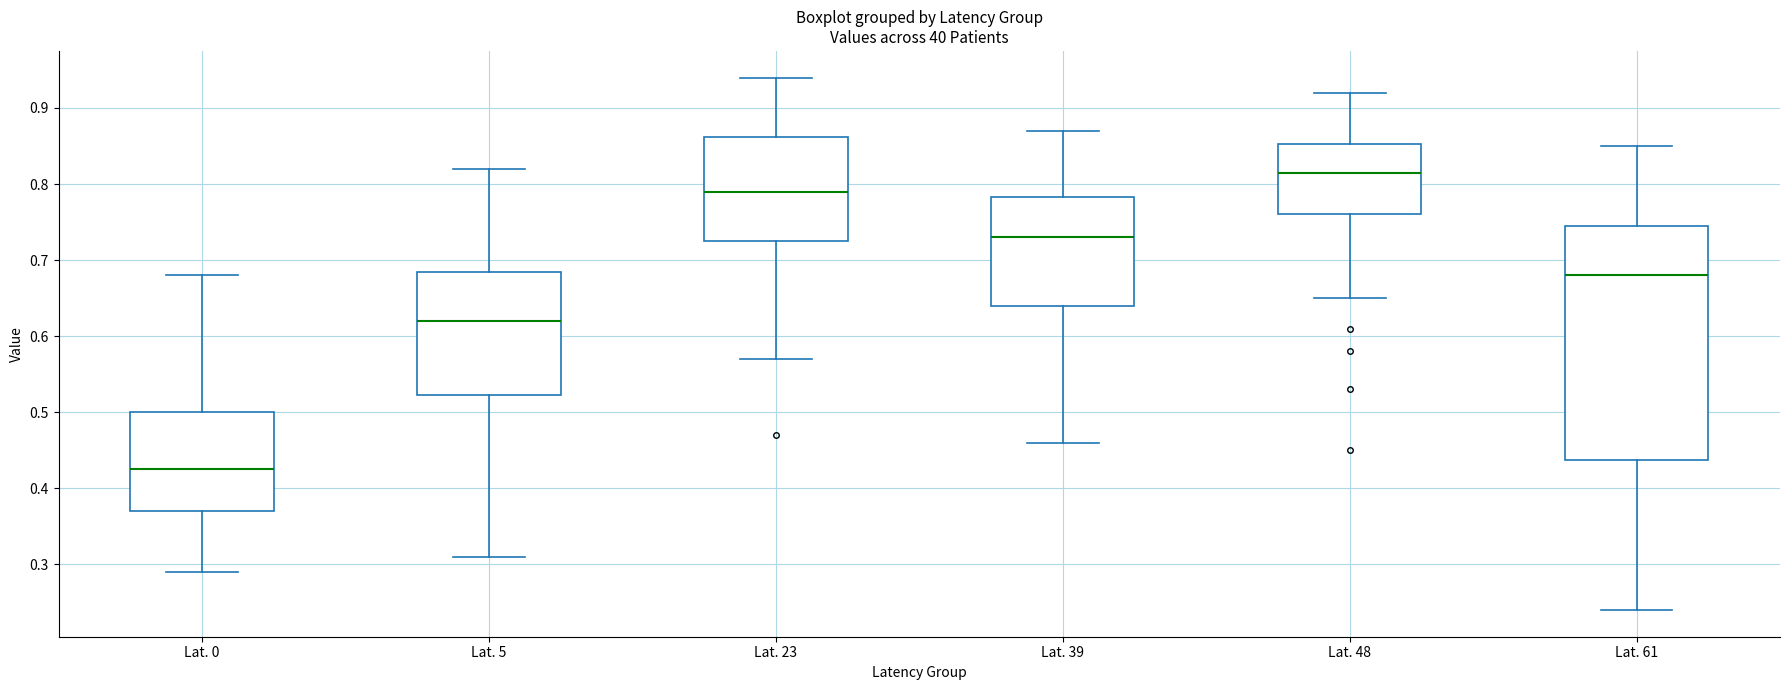

Which box is the tallest, from its lower edge to its upper edge?

Lat. 61